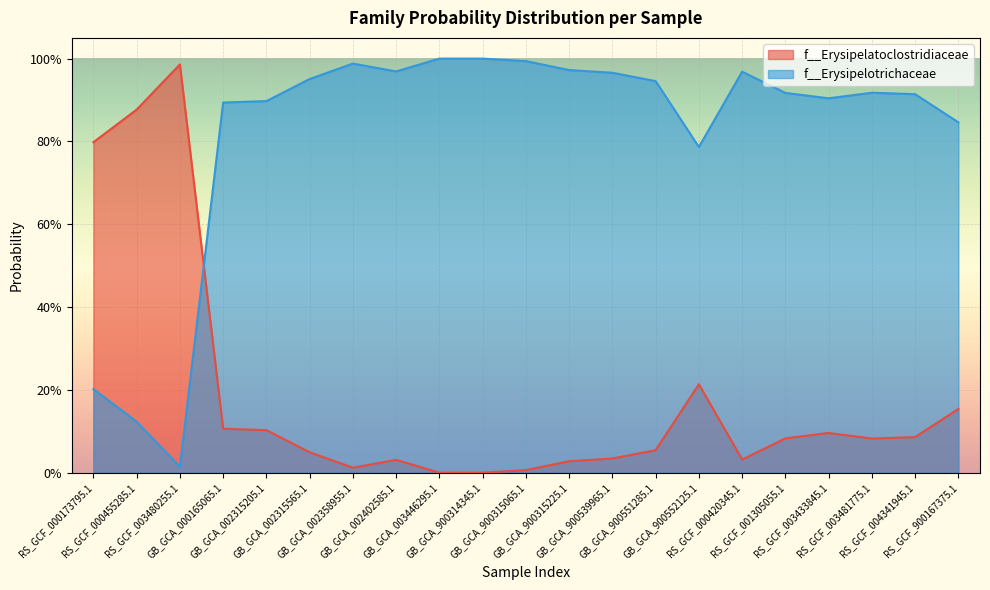

How many lines are shown in the chart?

2